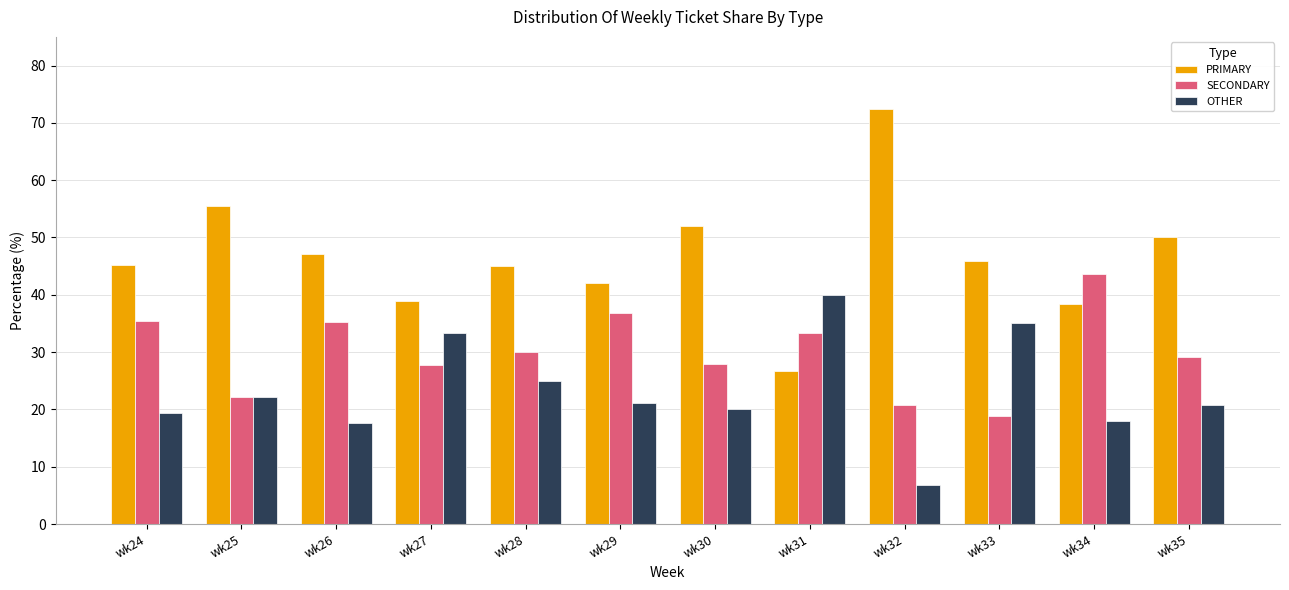

Which category has the highest value in the SECONDARY series?

wk34